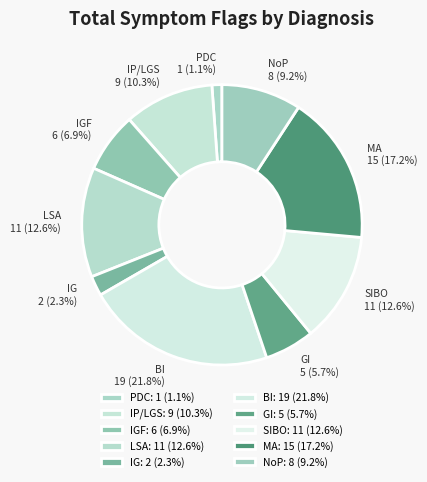

Is there any slice that represents more than half of the pie?

No